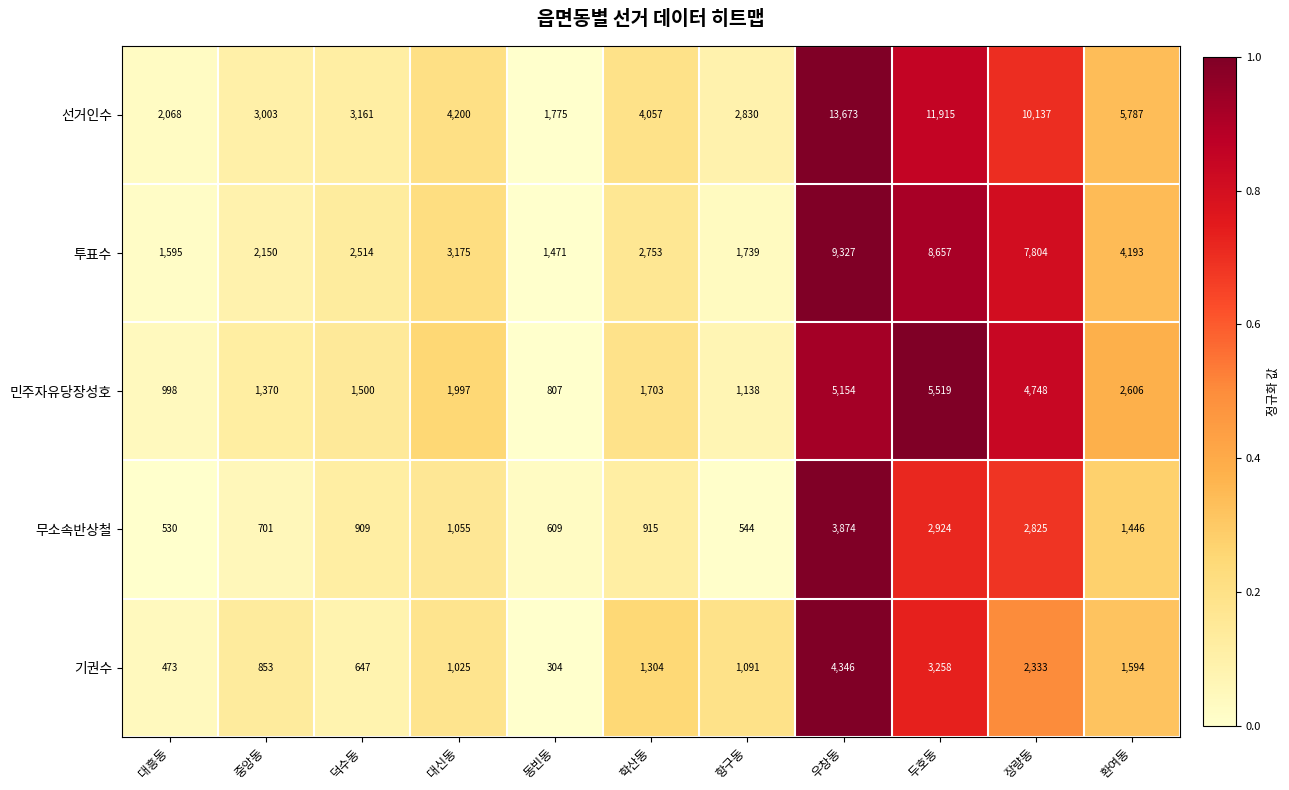

The 무소속반상철 series shows 530 at 대흥동. True or false?

True